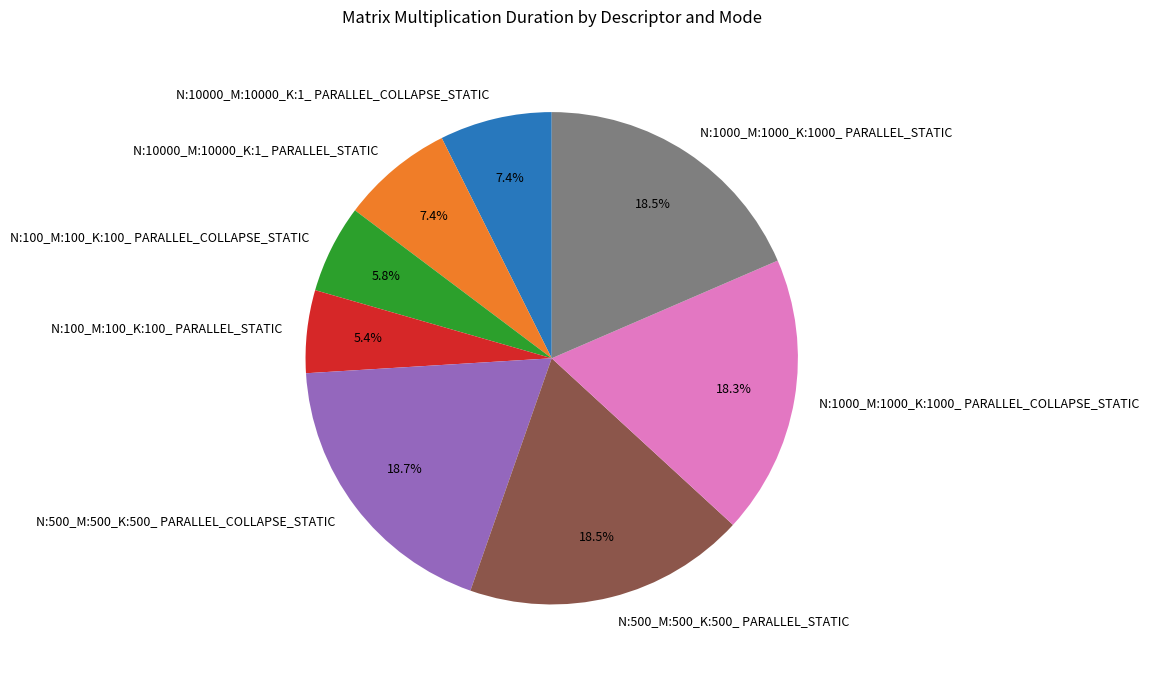

How many slices are in this pie chart?

8